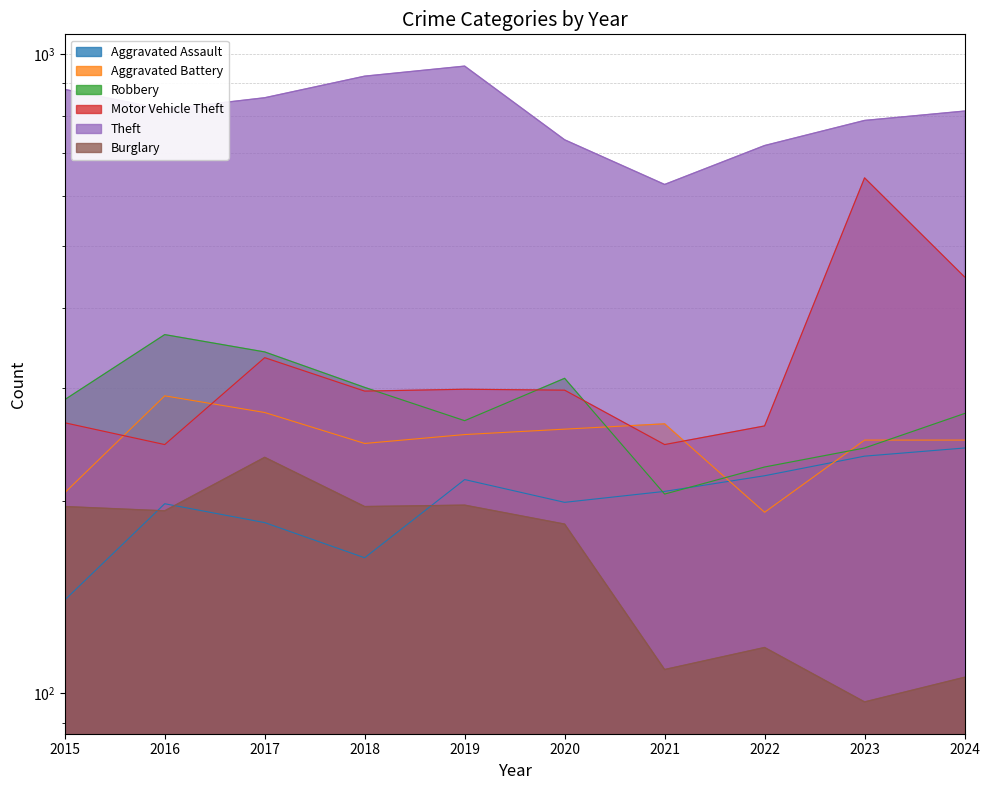

What is the difference between the maximum and minimum values in the Burglary series?

137